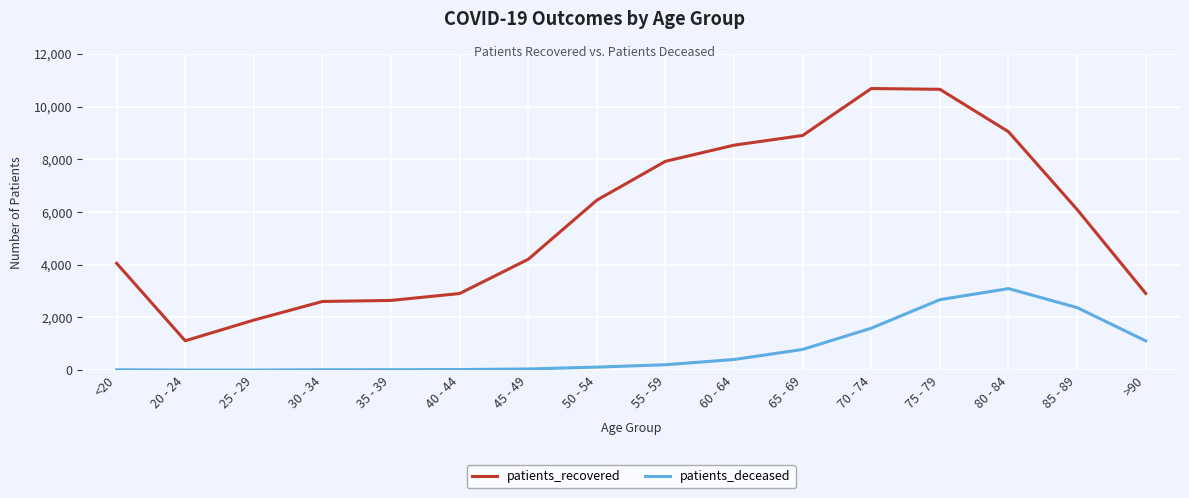

Is the value of patients_deceased at 25 - 29 greater than the value of patients_recovered at >90?

No